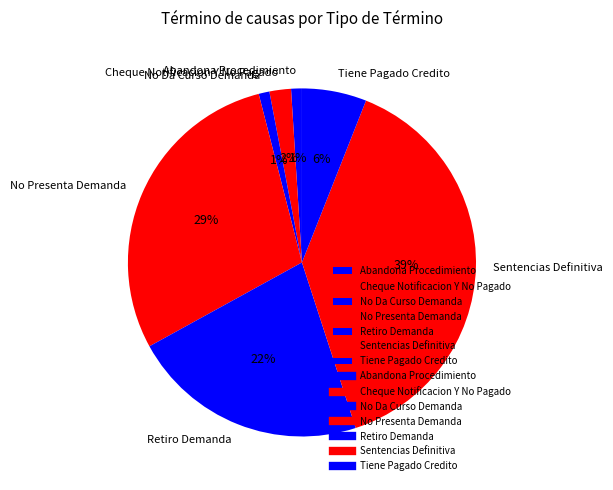

How many slices are in this pie chart?

7